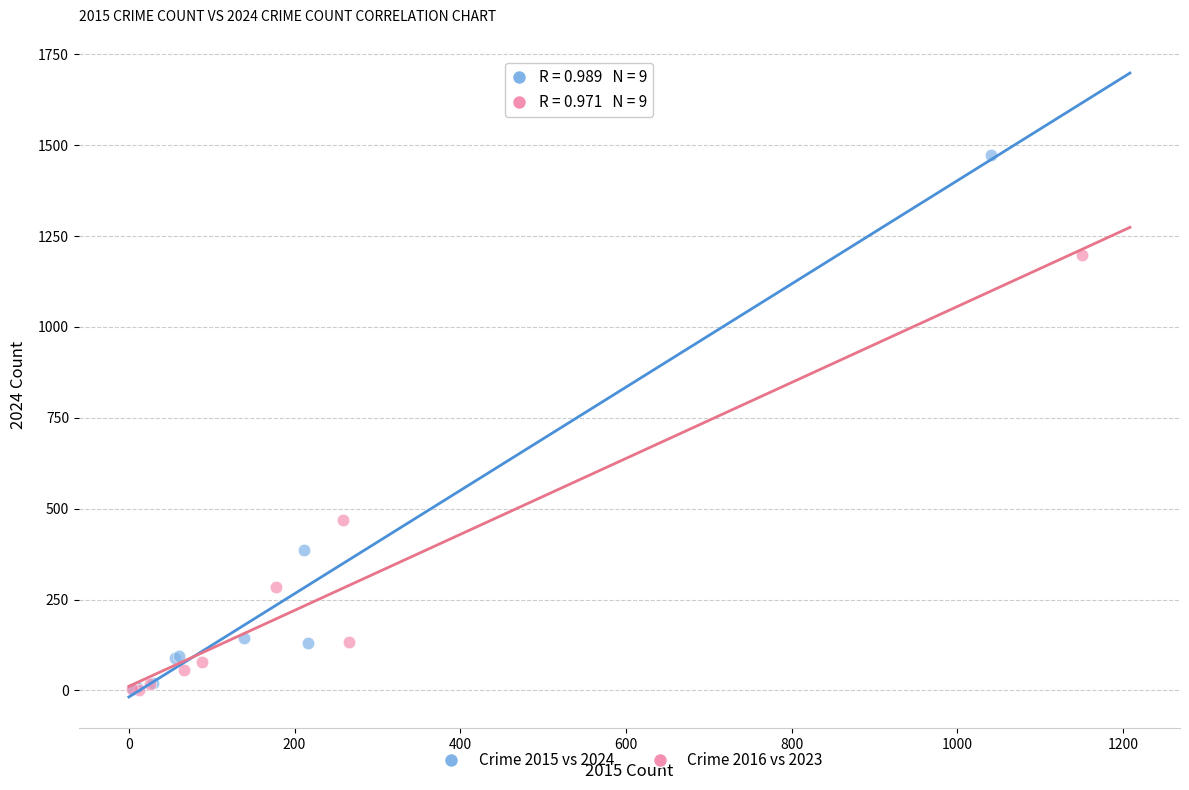

Which series has the largest Y range (max minus min)?

Crime 2015 vs 2024